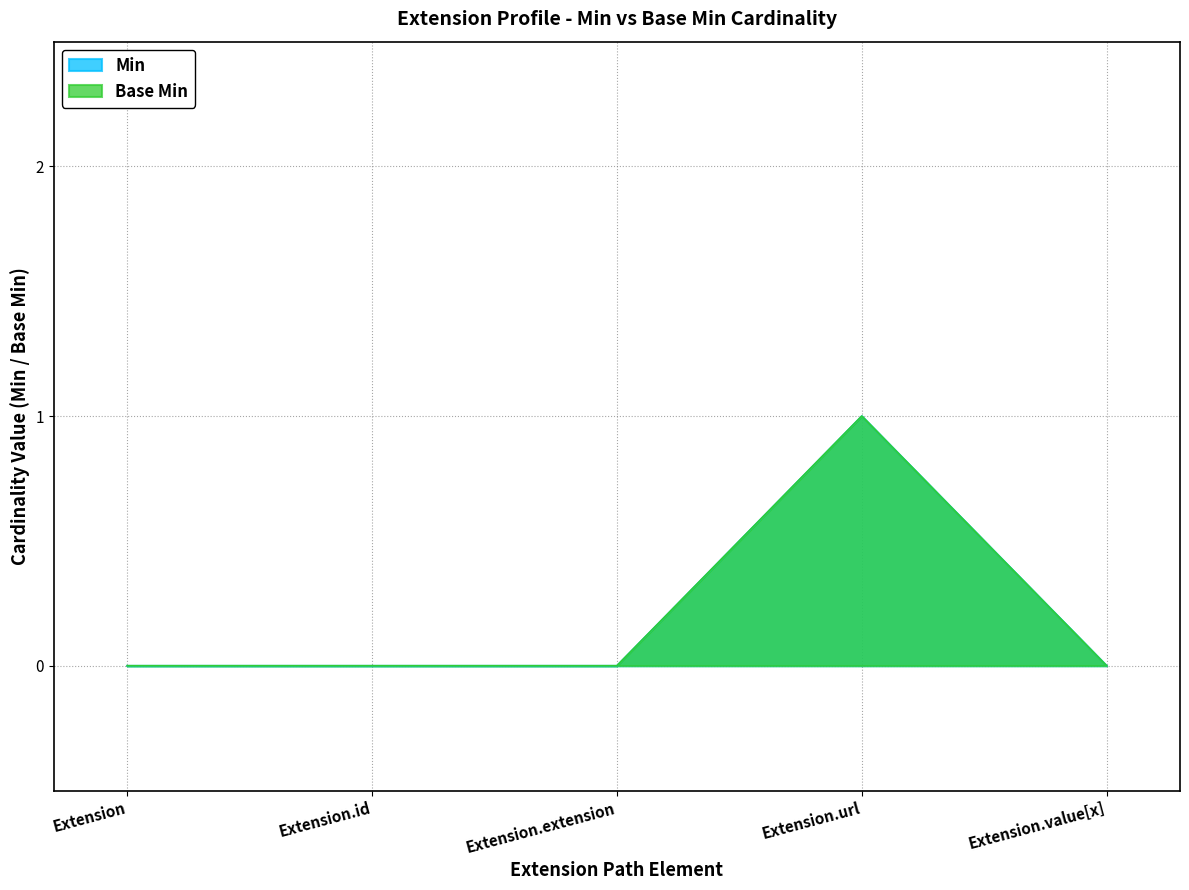

Rank the series by their maximum value, from lowest to highest.

Min, Base Min